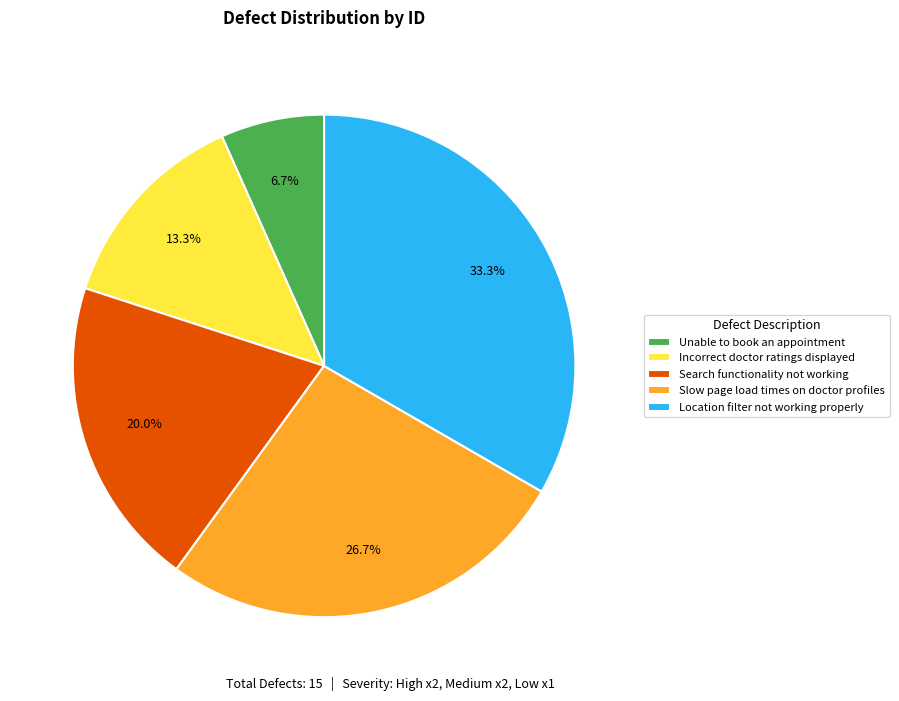

What is the largest slice in the pie chart?

Location filter not working properly